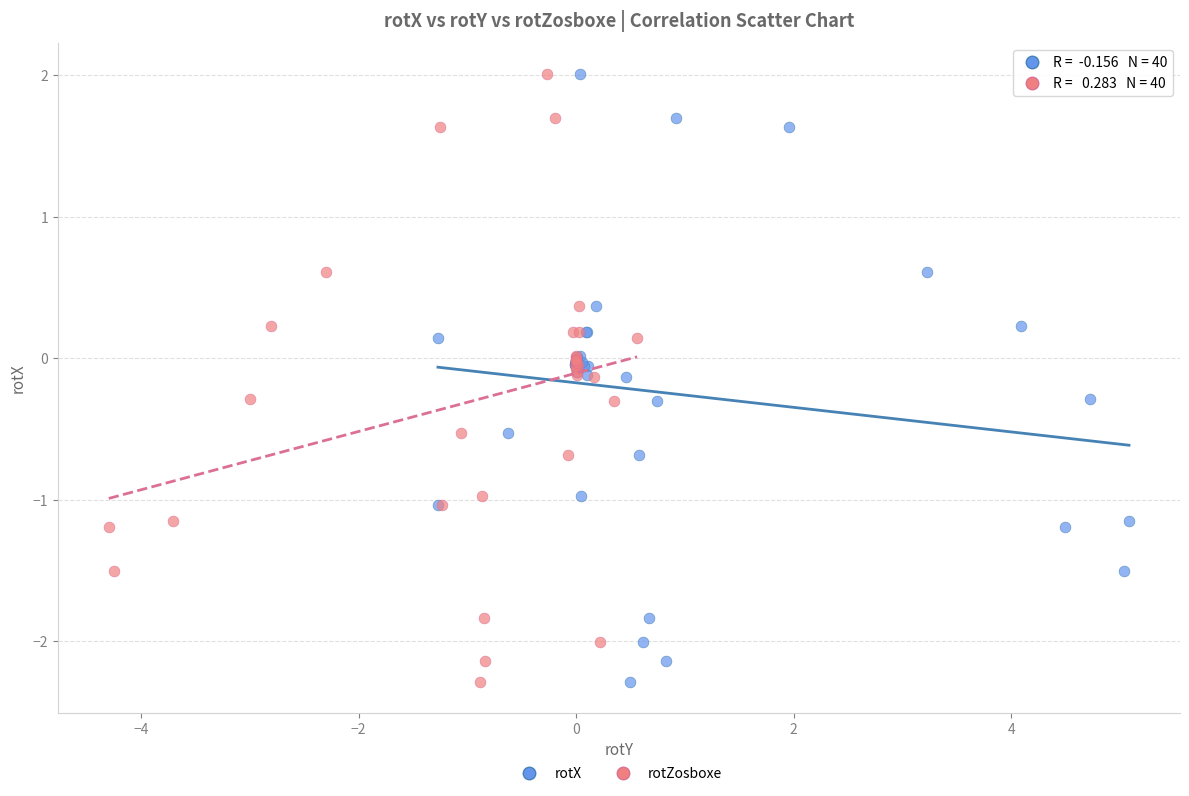

What are all the series names shown in the legend?

rotX, rotZosboxe